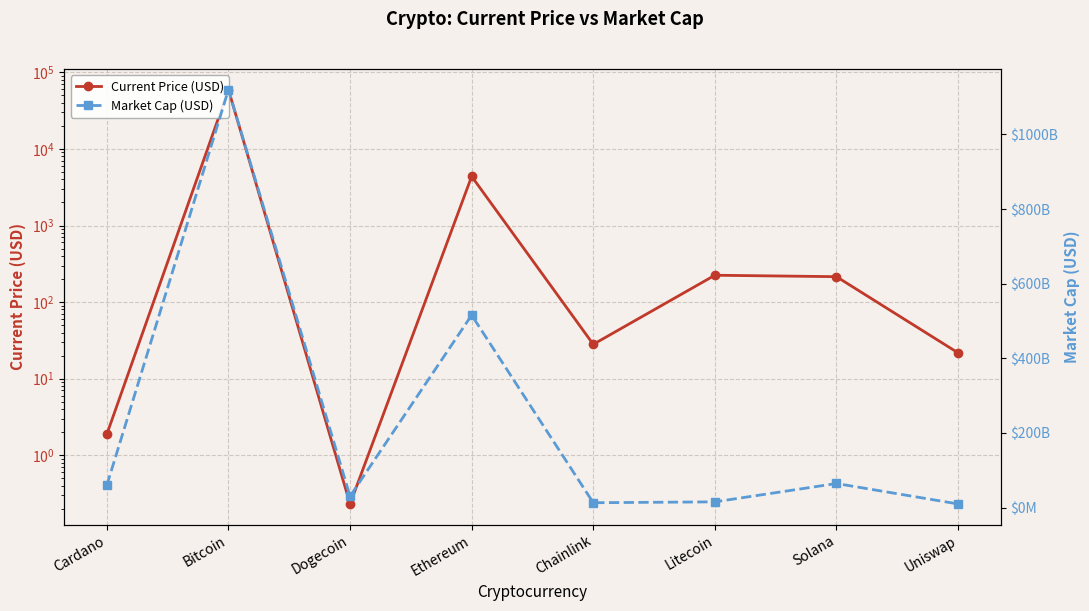

At which label does Current Price (USD) reach its minimum?

Dogecoin